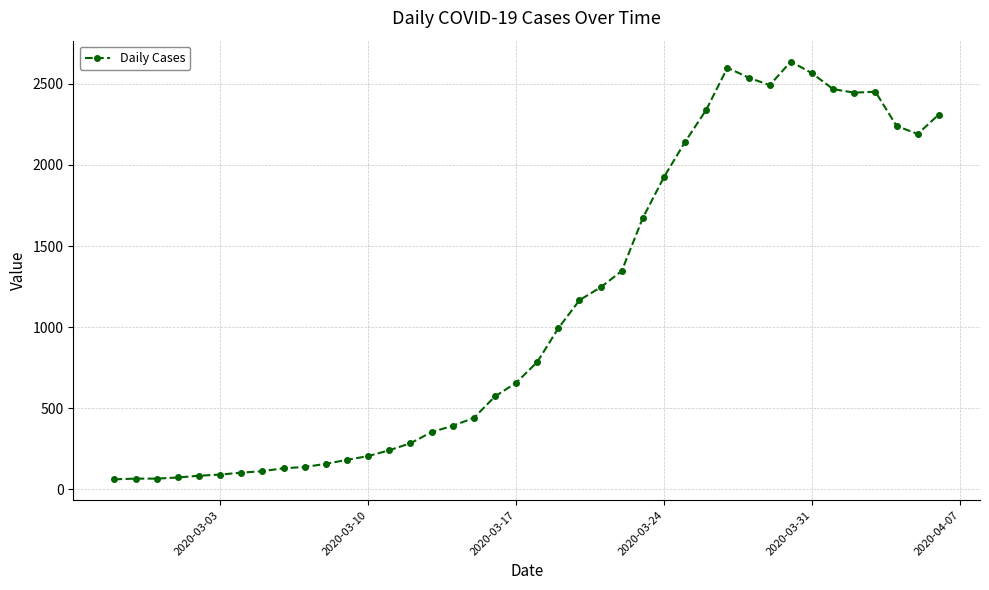

What is the average value?

1124